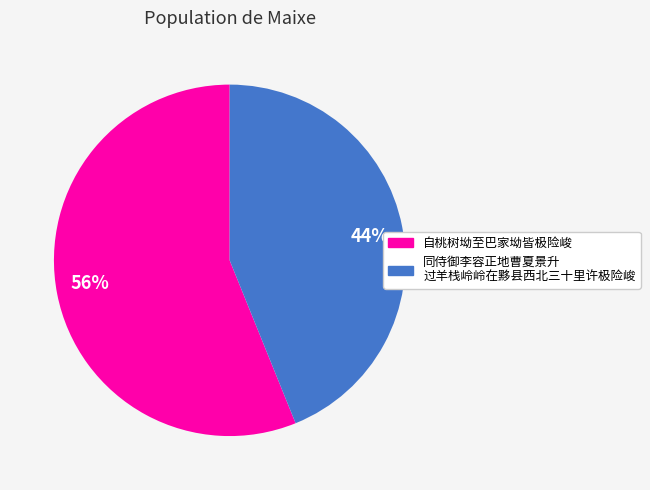

Is it true that 44% is 54% of the pie?

False